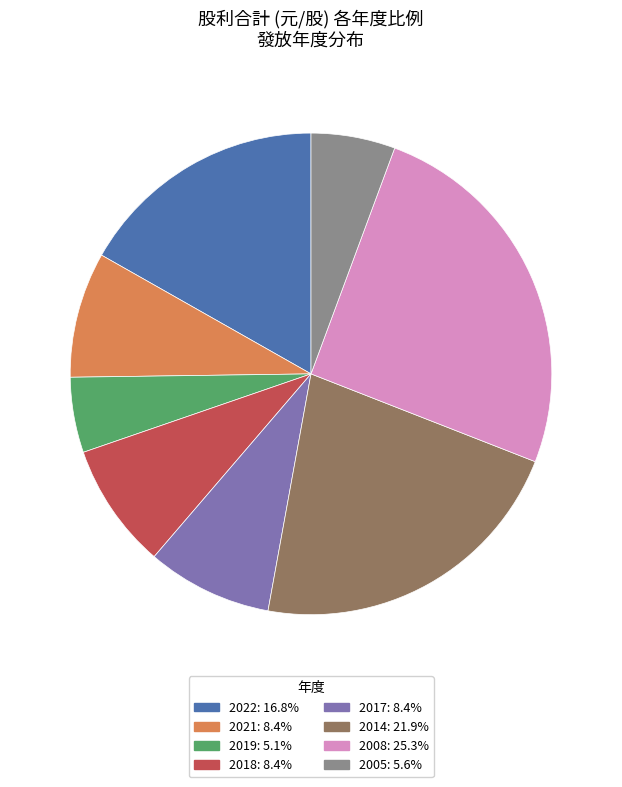

What is the ratio of the value at 2022: 16.8% to the value at 2005: 5.6%?

3.0